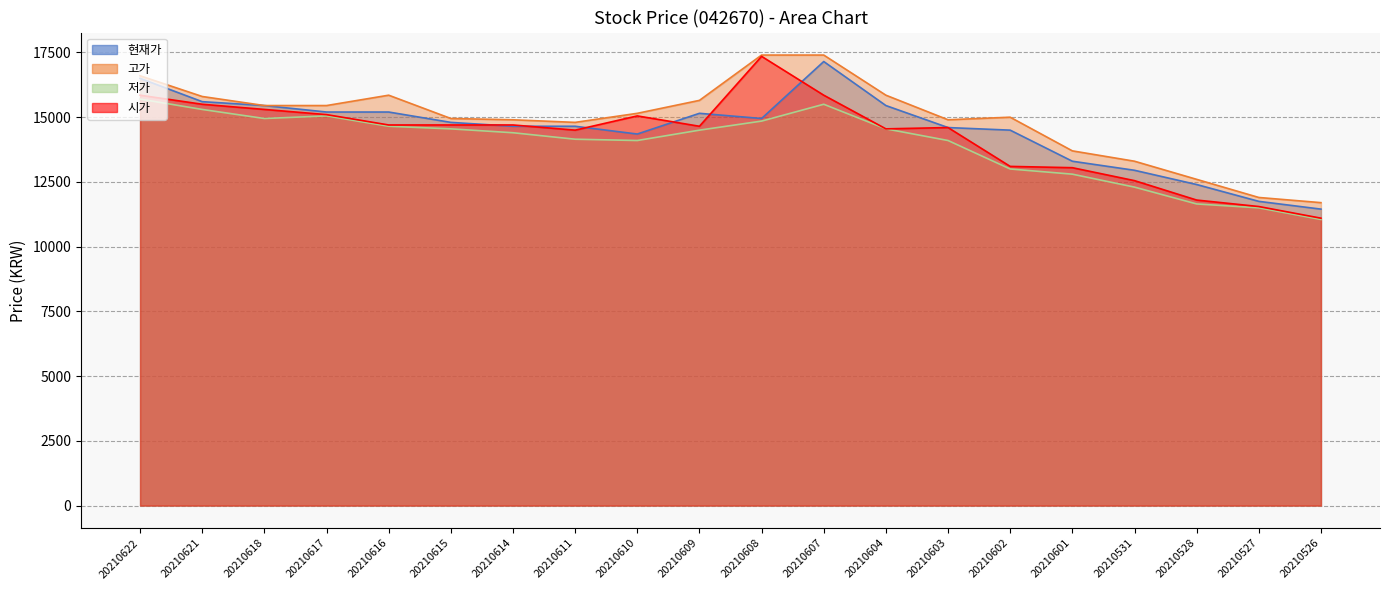

True or false: 시가 has a value of 14700 at 20210615.

True